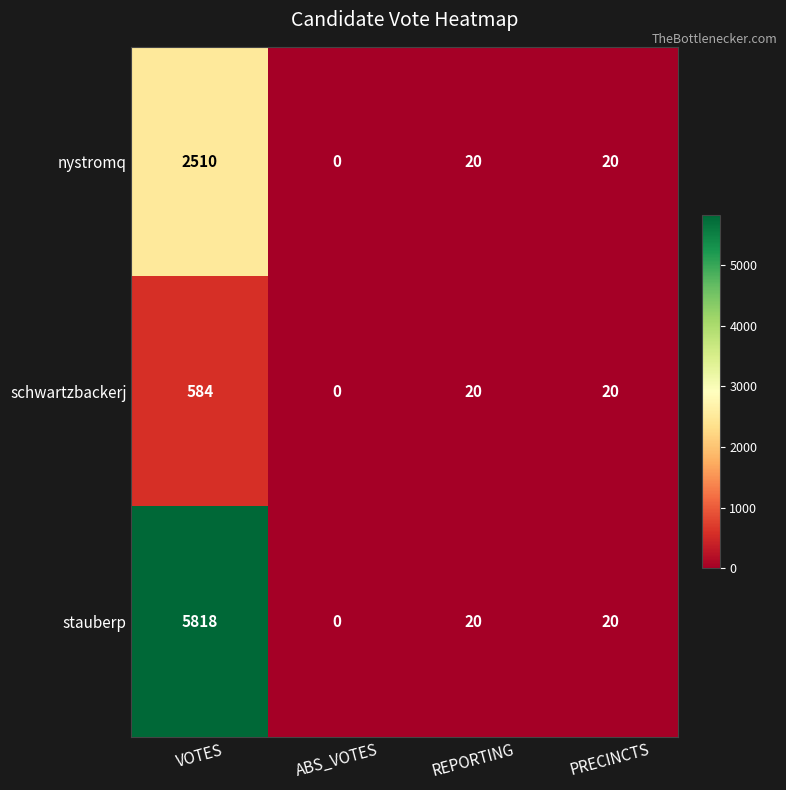

At how many categories does at least one series exceed 2891?

1